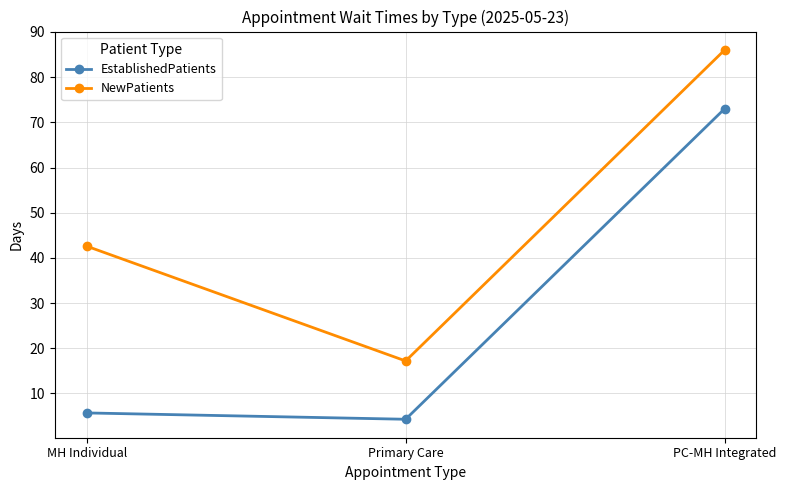

What is the minimum value shown in the chart?

4.3